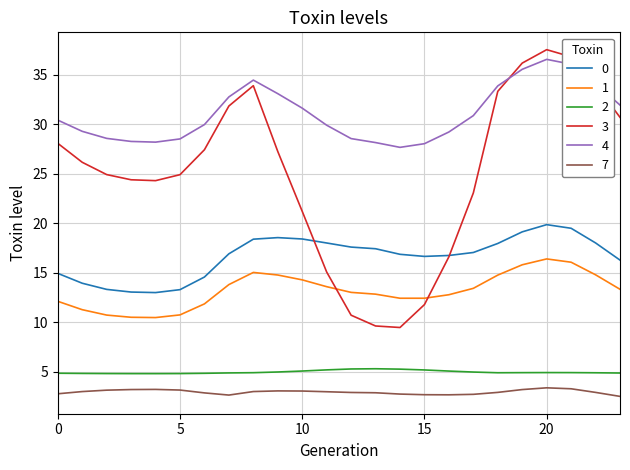

True or false: 2 and 4 intersect in this chart.

False